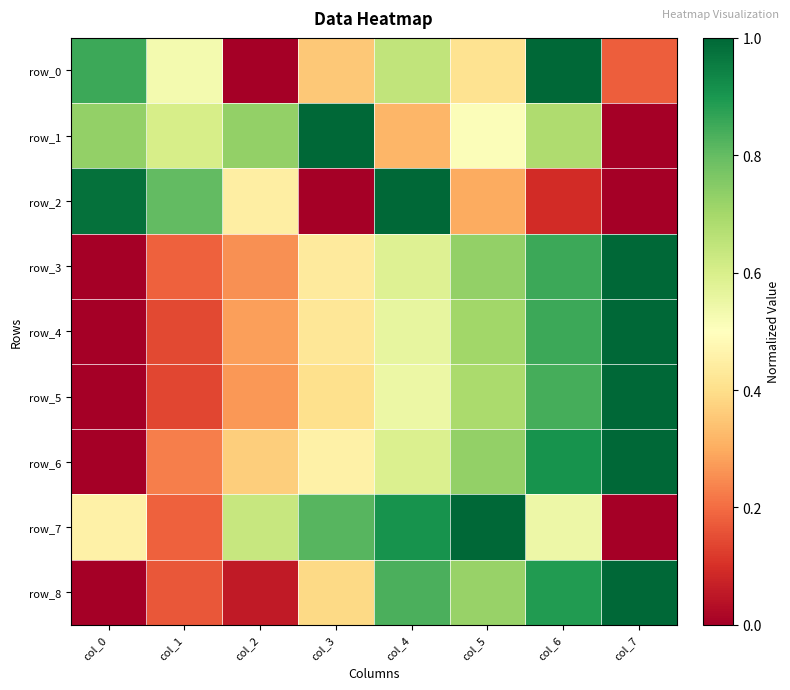

The row_6 series shows 0.4 at col_2. True or false?

True